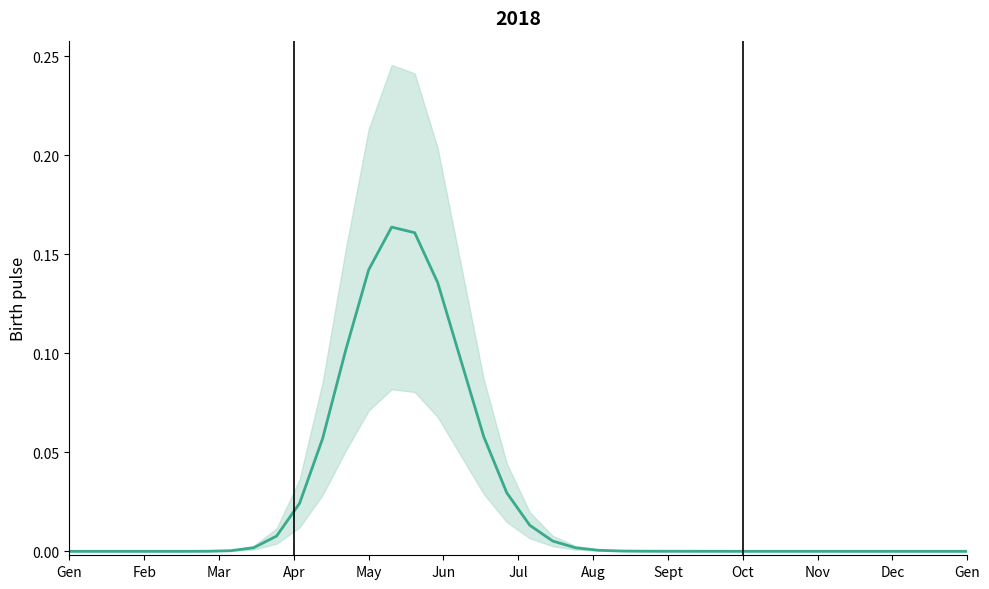

The chart shows a value of 0.0 at Apr. True or false?

True